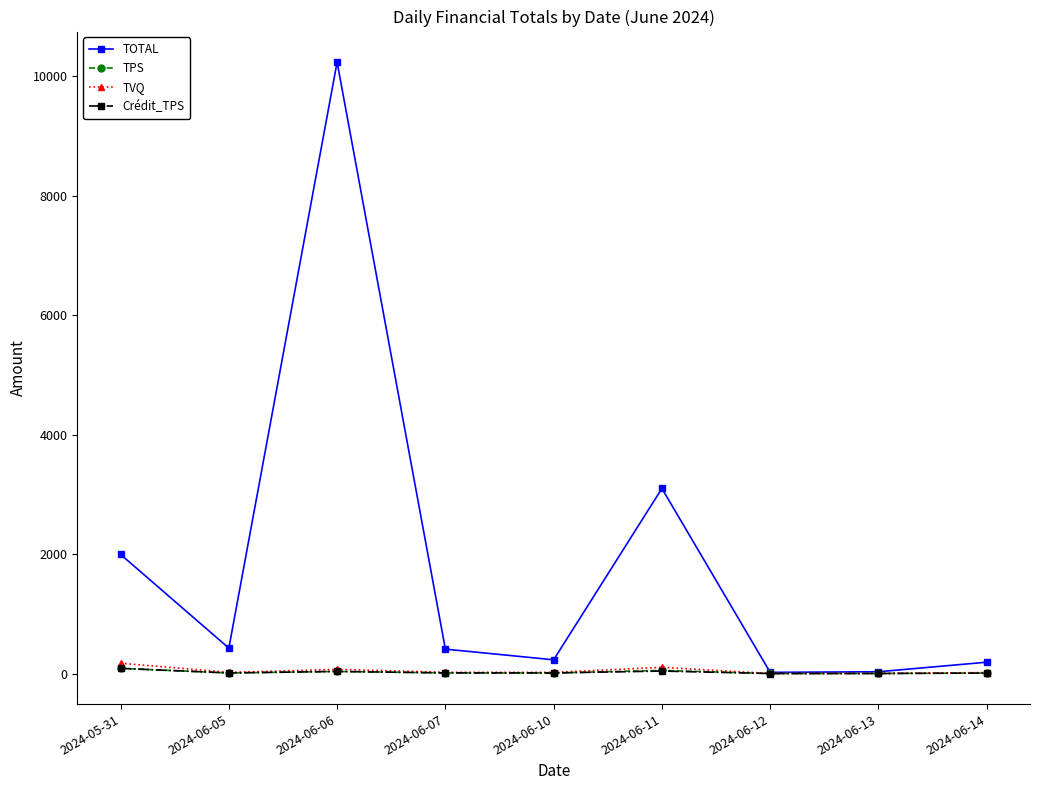

Which label corresponds to the largest value in the chart?

2024-06-06